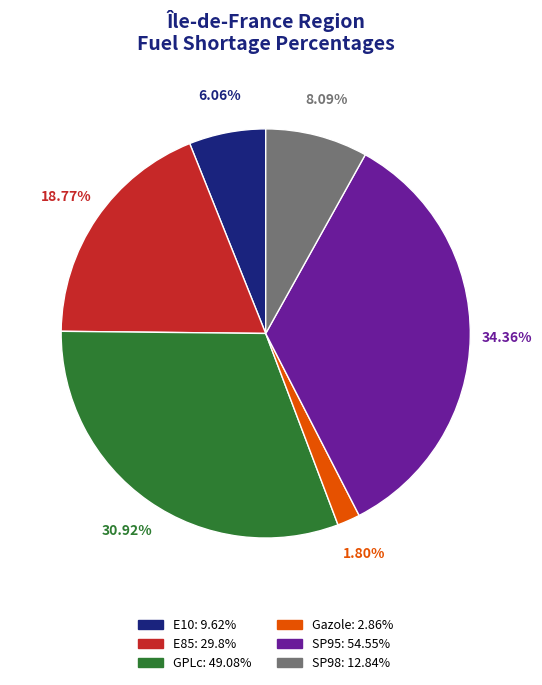

Is SP98 the majority of the pie?

No